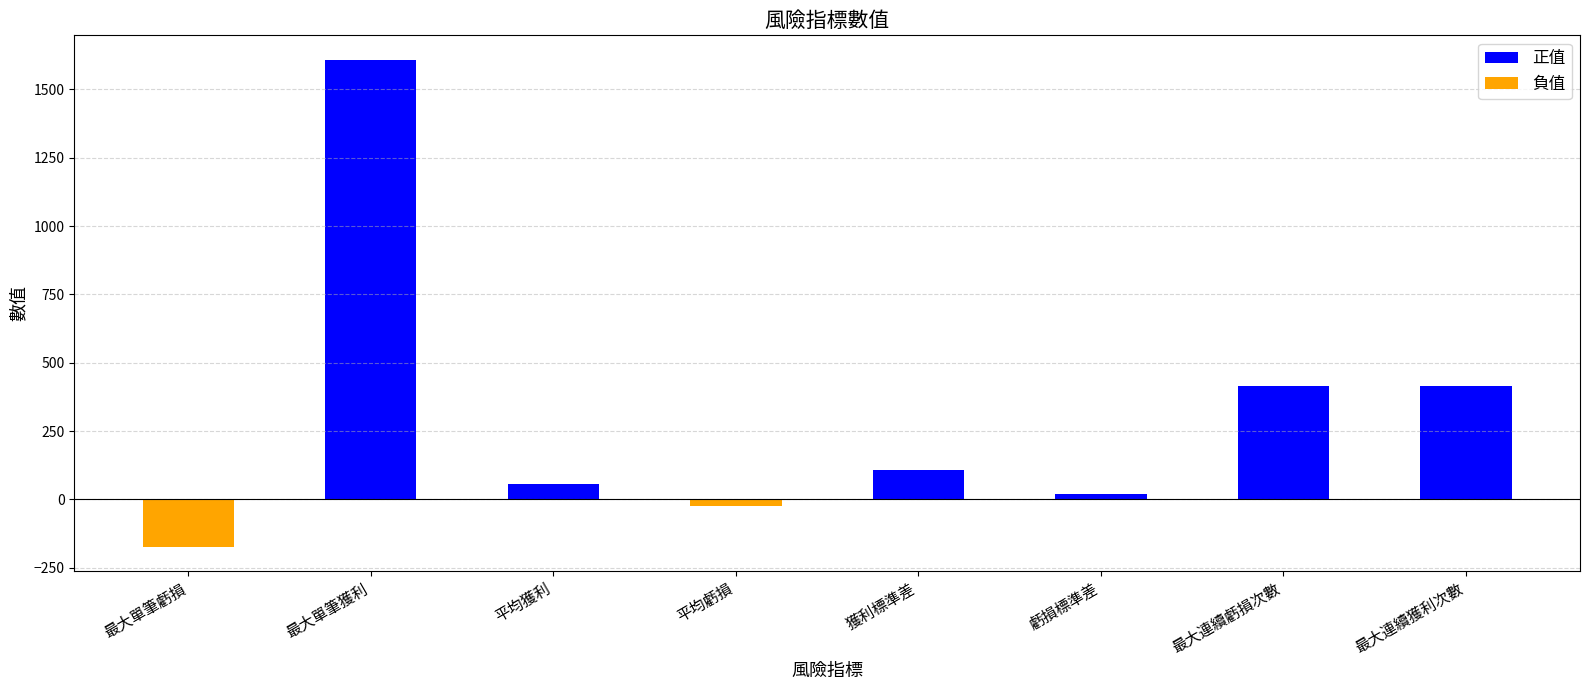

Are the bars horizontal?

No